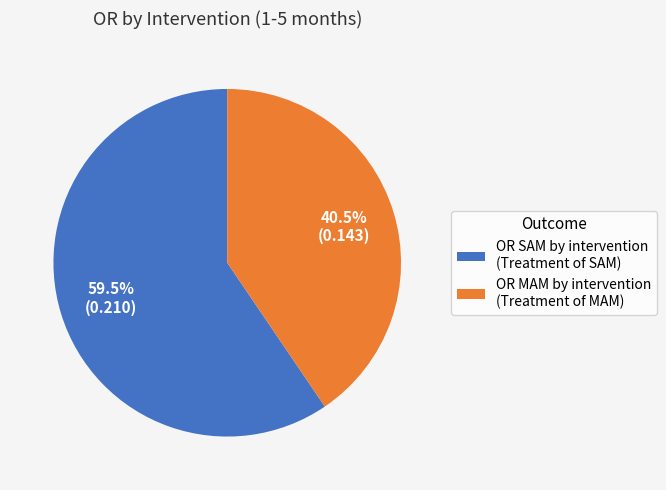

Between OR SAM by intervention (Treatment of SAM) and OR MAM by intervention (Treatment of MAM), which is larger?

OR SAM by intervention (Treatment of SAM)